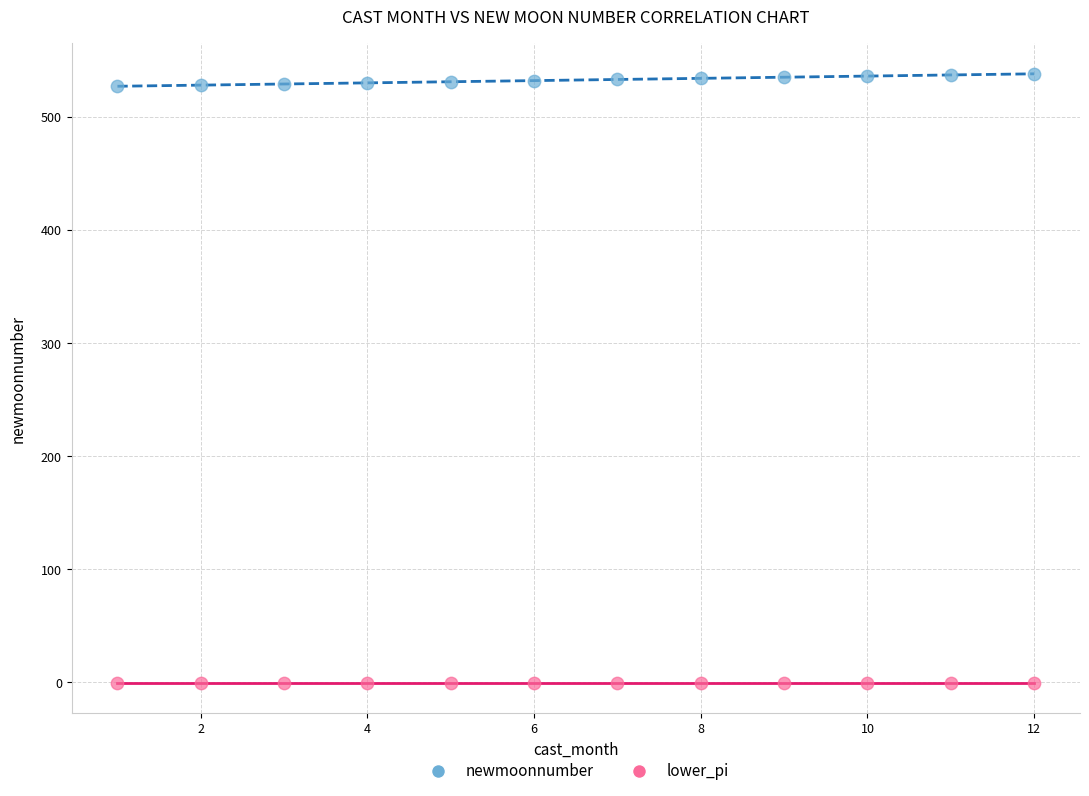

What is the X range (max minus min) for the scatter plot?

11.0